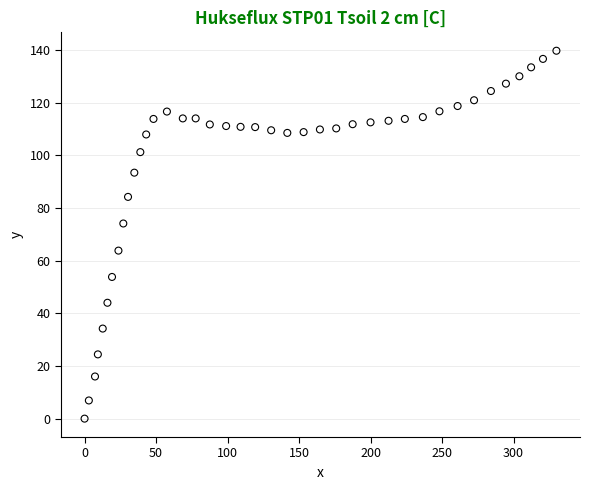

What is the range of X values (max minus min)?

330.0